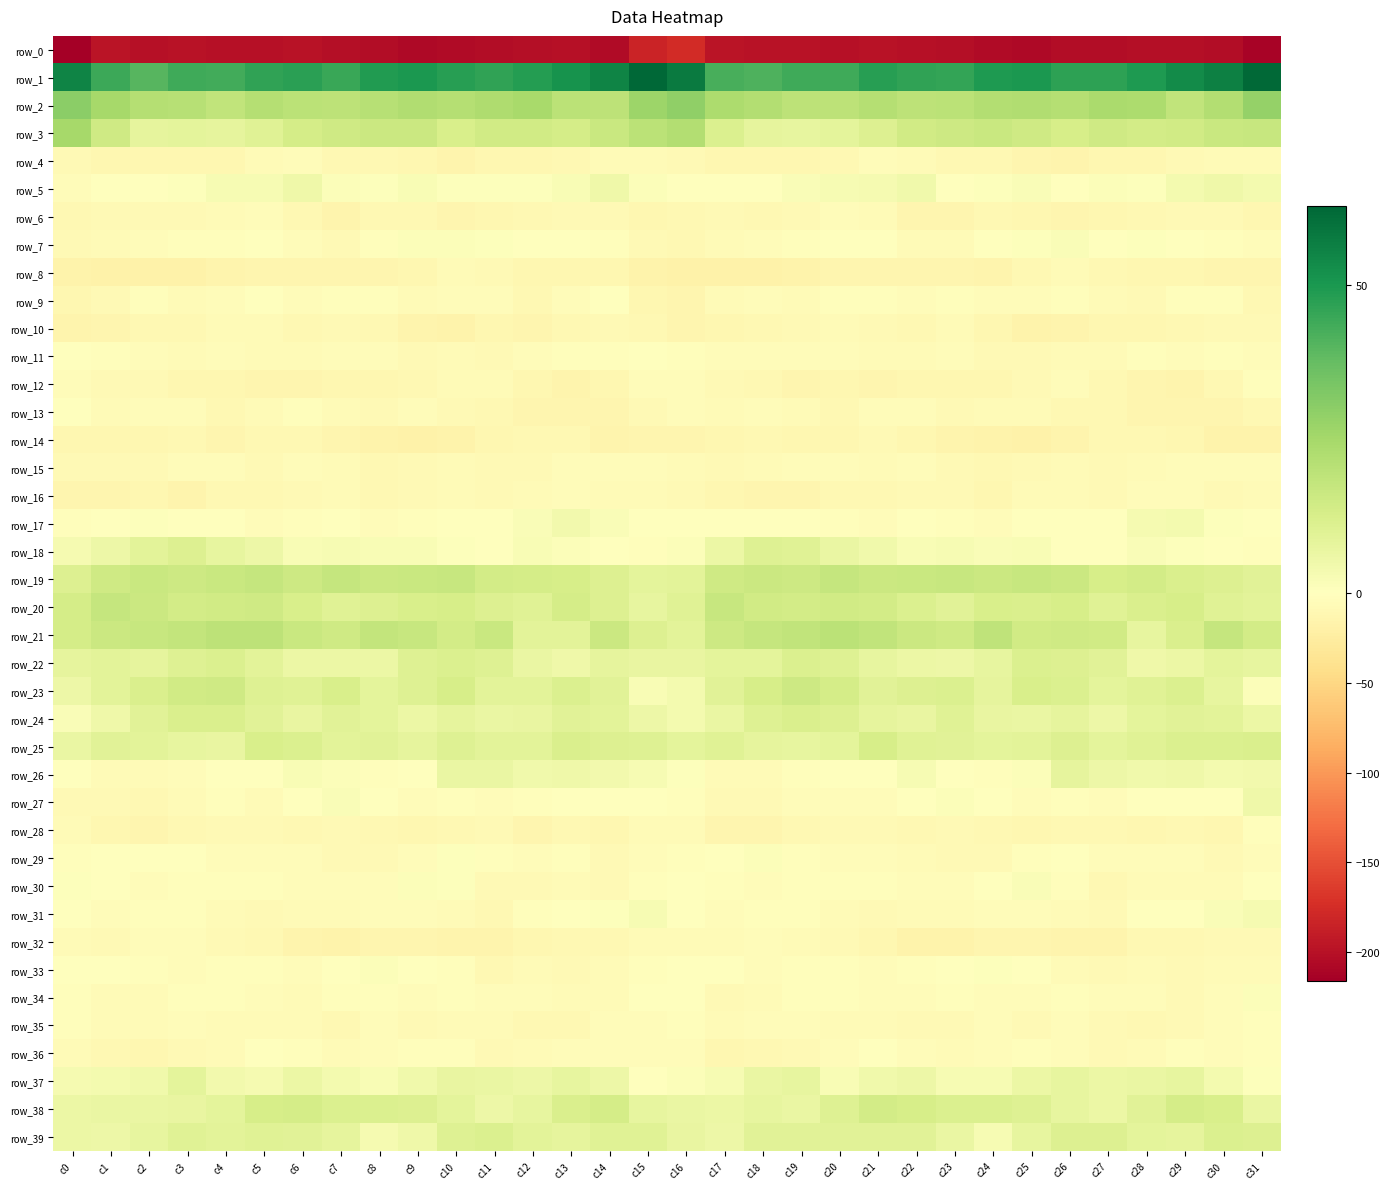

Where is row_19 nearest to the value 13?

c13